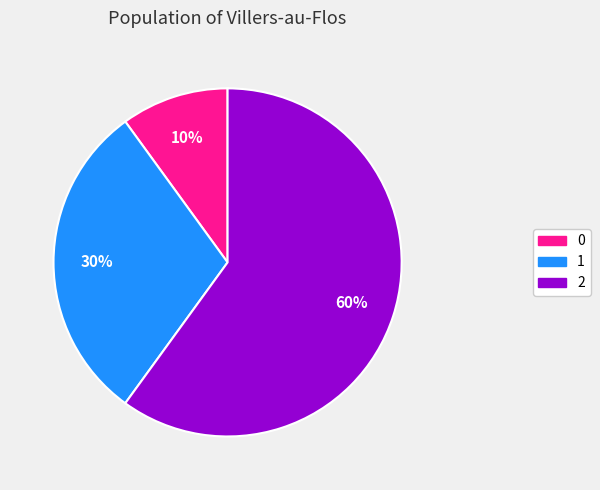

To the nearest percent, what is the difference between the 2 and 0 slice percentages?

50%